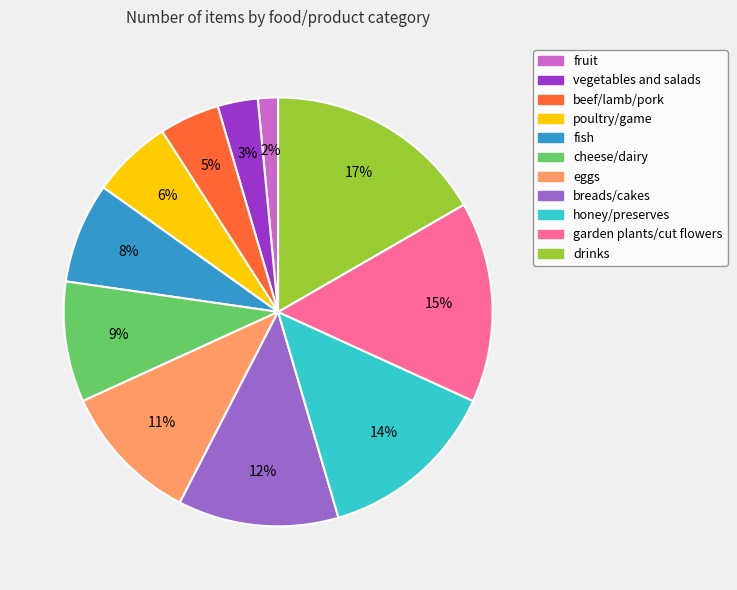

Do drinks and eggs together represent more than half of the pie?

No